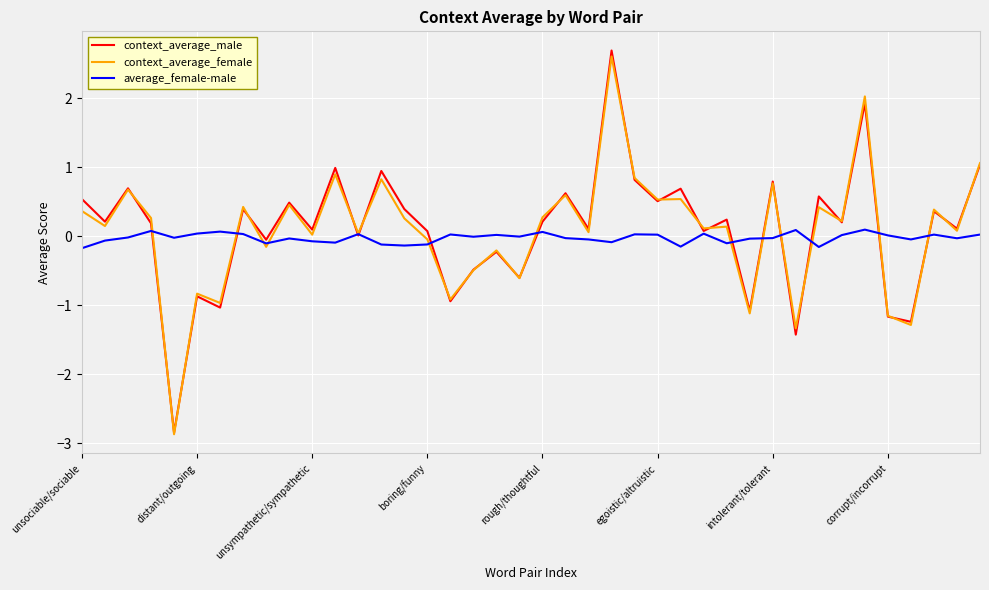

How many lines are shown in the chart?

3